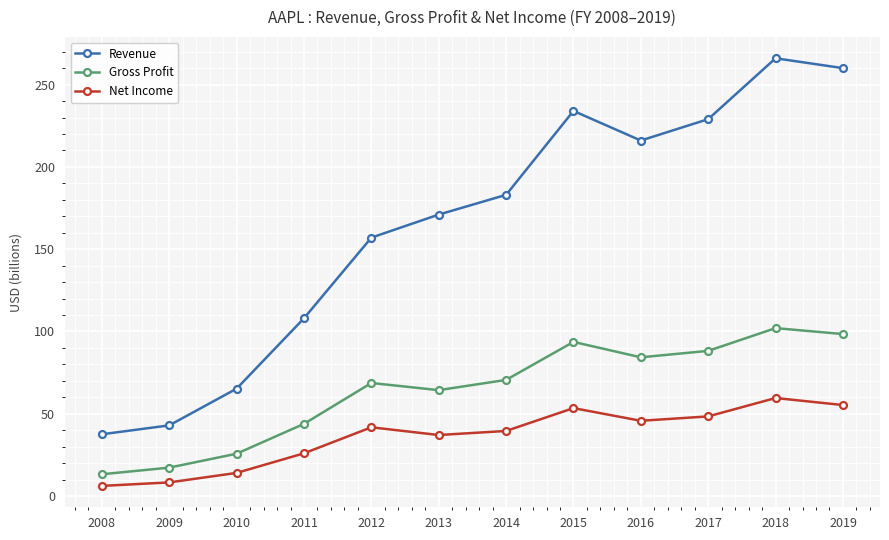

List the series in order of their overall mean, highest first.

Revenue, Gross Profit, Net Income